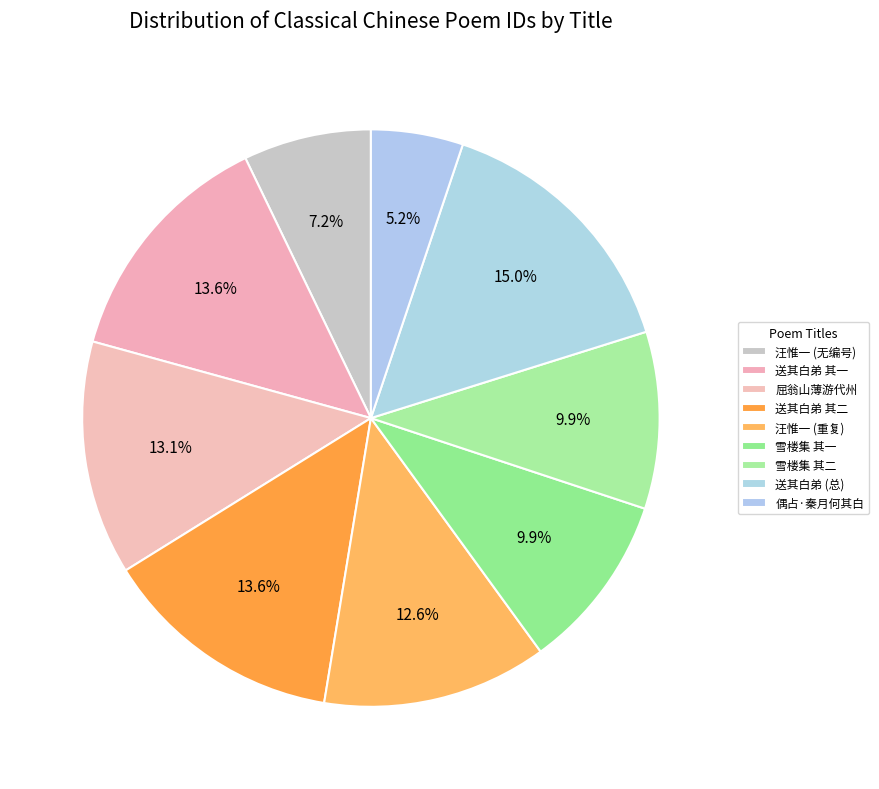

What is the smallest slice in the pie chart?

偶占·秦月何其白